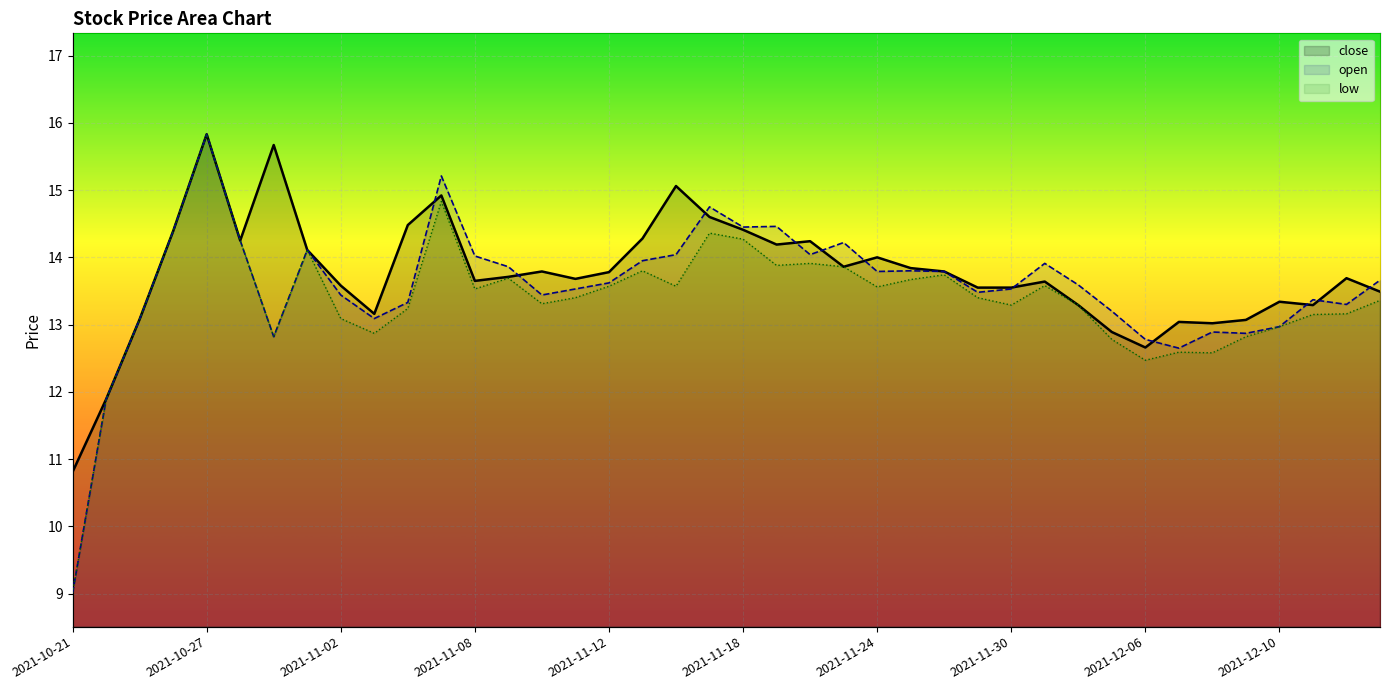

Where does the open series first go above 13?

2021-10-25